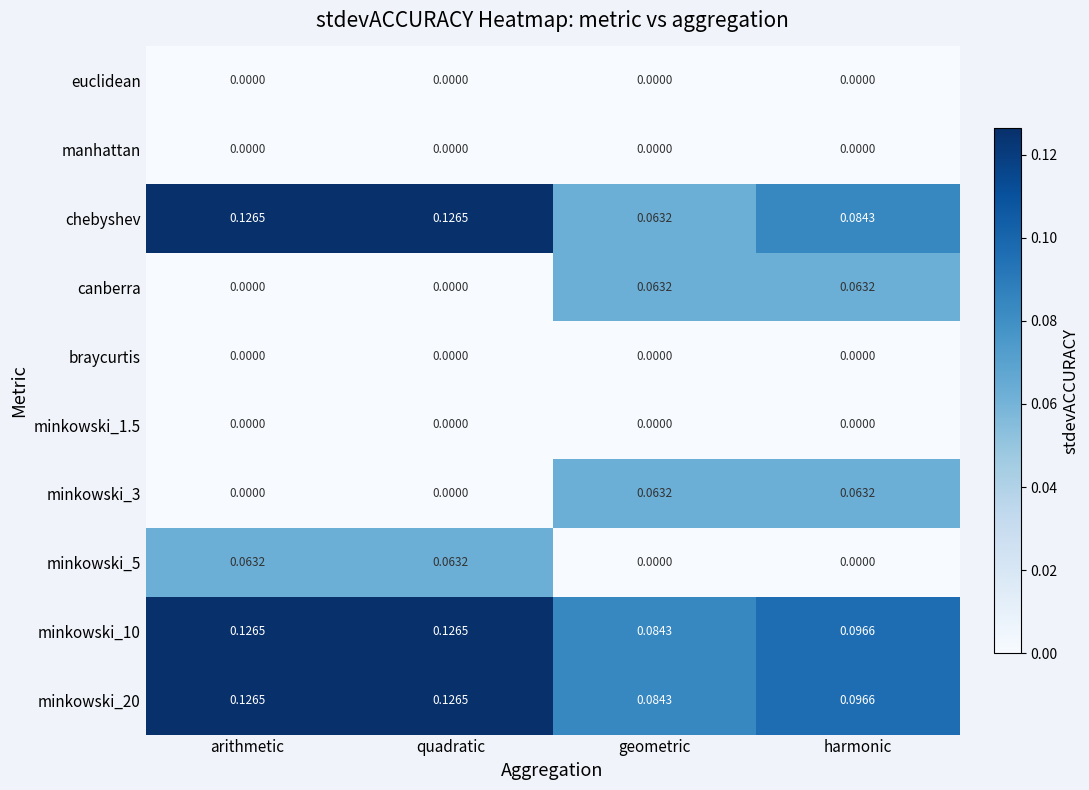

Which series has the widest spread of values?

chebyshev